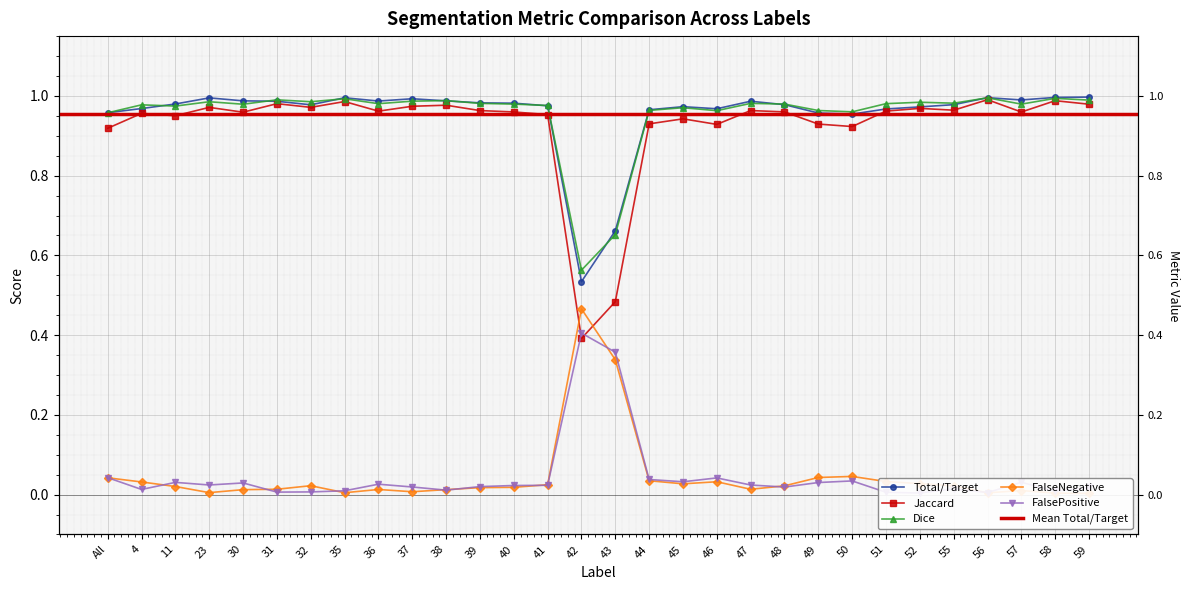

At which category does the chart reach its peak across all series?

59